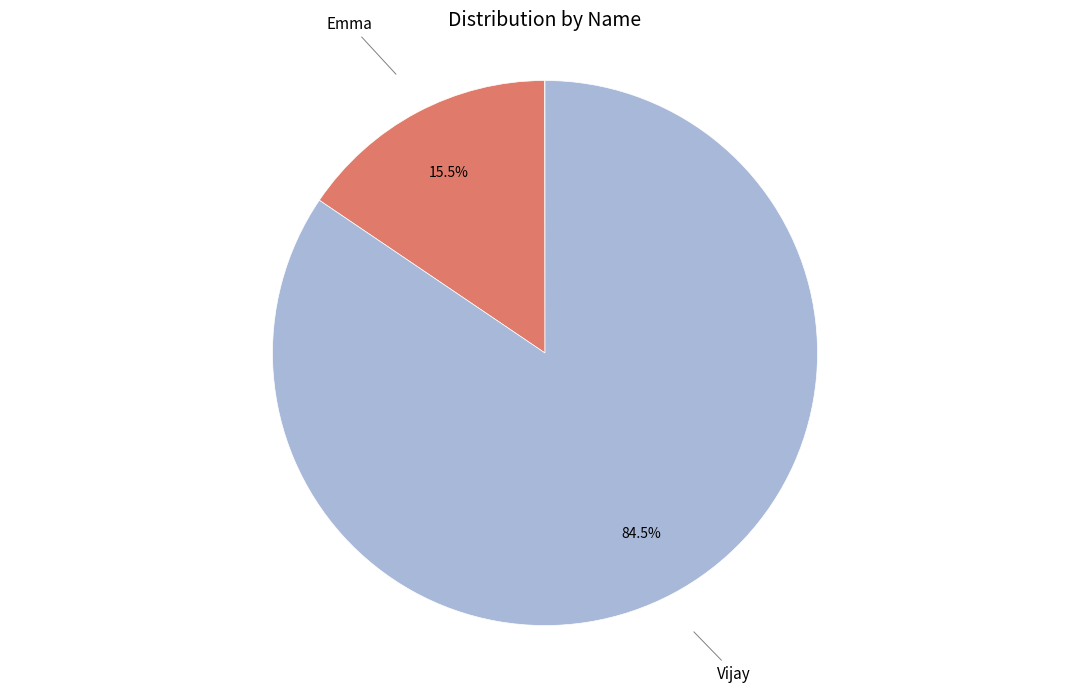

What percentage is NOT represented by Vijay?

15.5%